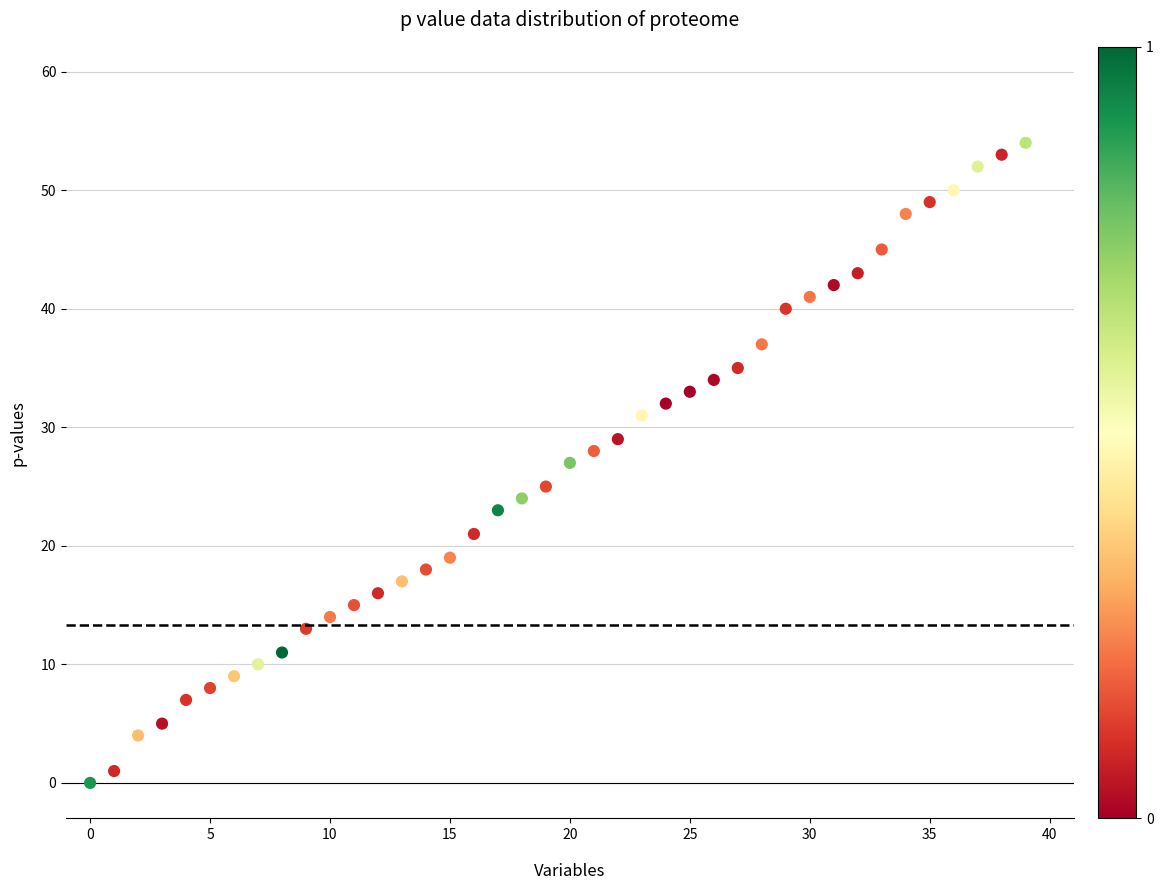

What is the range of Y values (max minus min)?

54